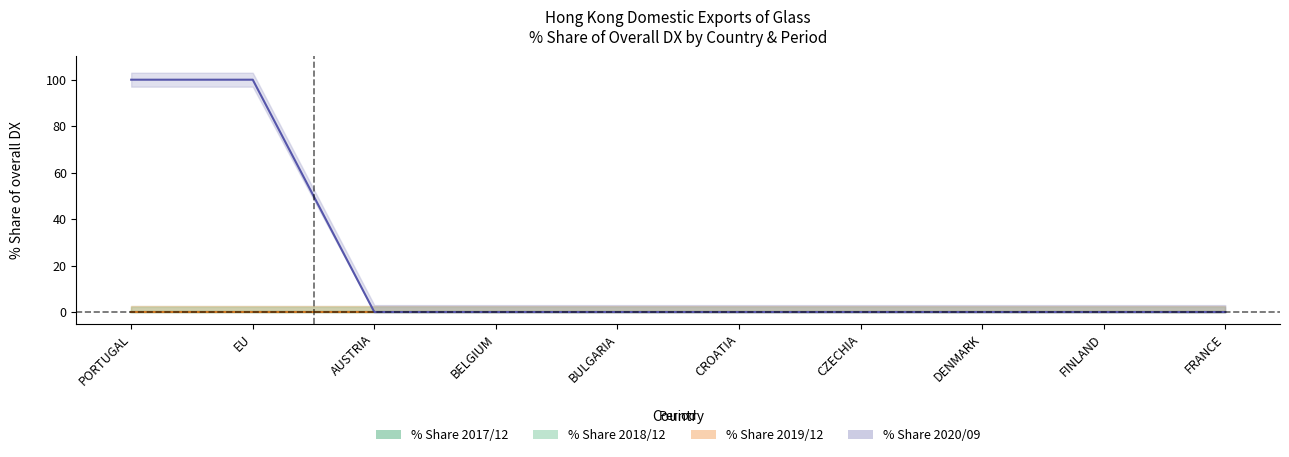

At how many categories does at least one series exceed 34?

2